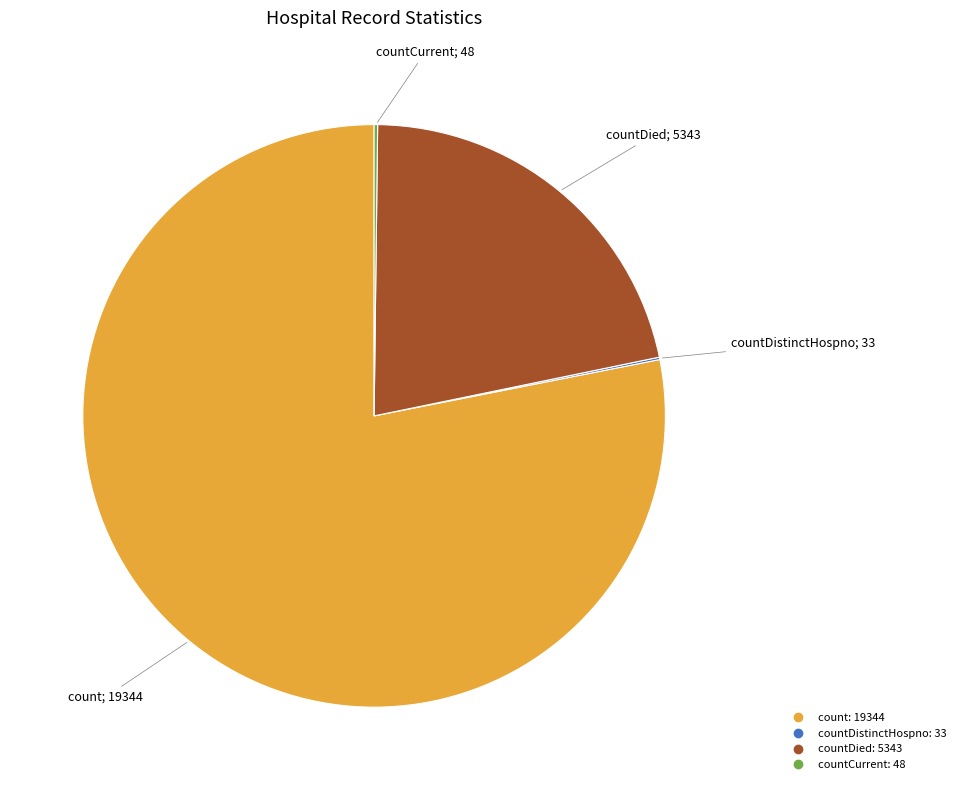

Does any single category account for the majority?

Yes